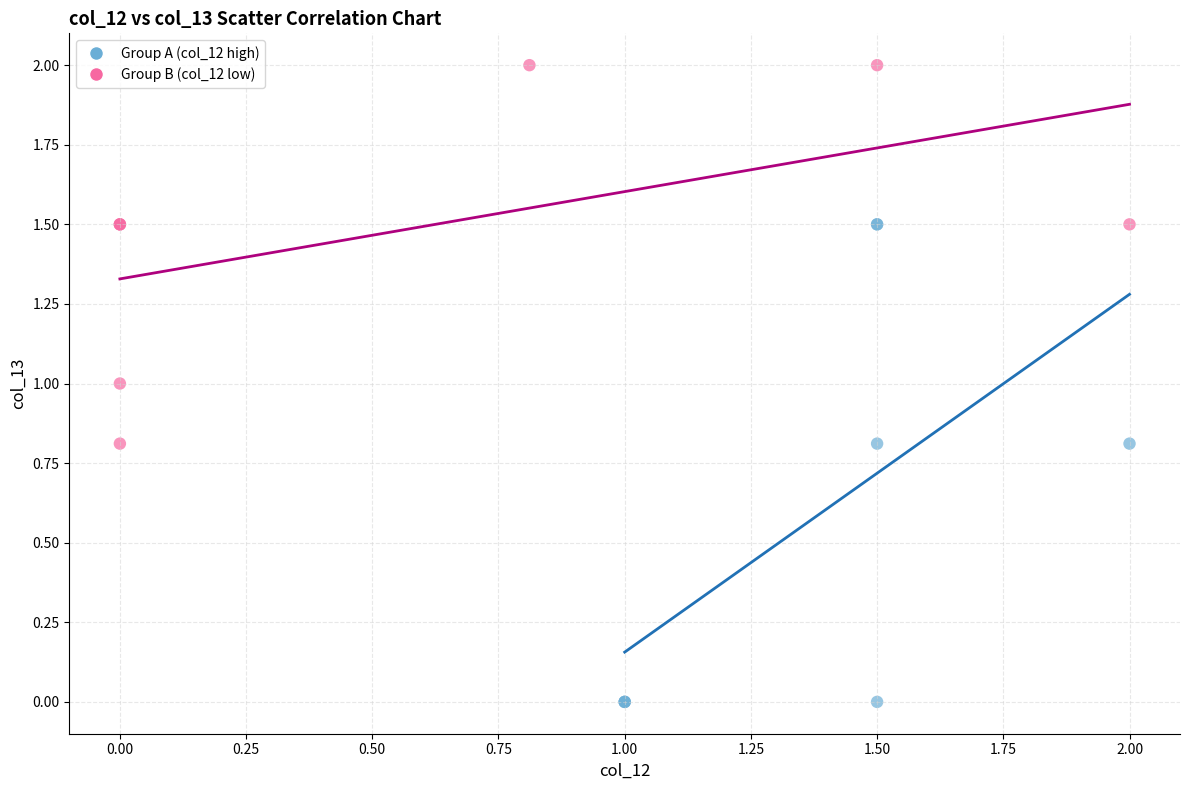

Which series has the widest spread of Y values?

Group A (col_12 high)